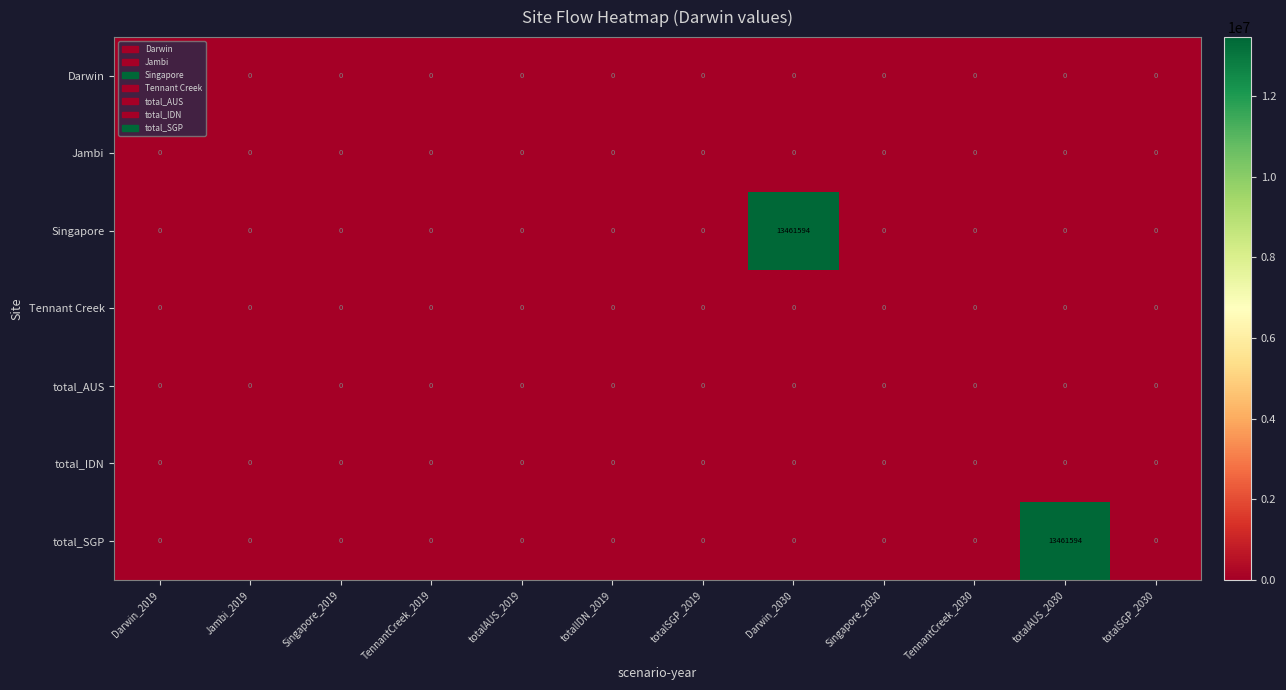

What is the sum of all Singapore values?

13461594